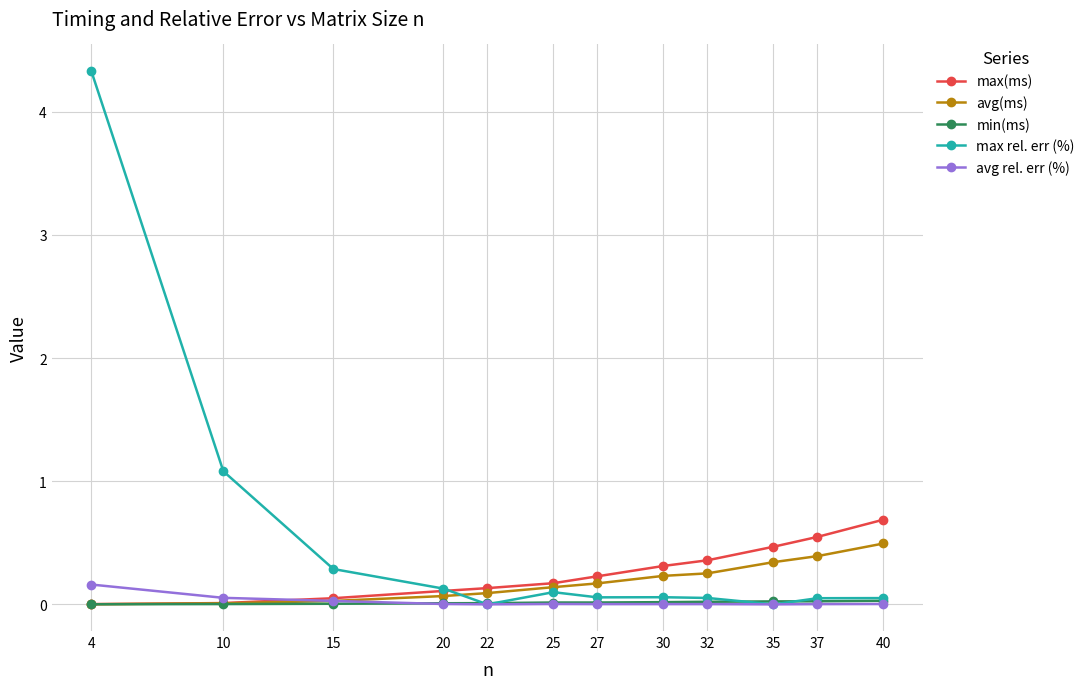

What are all the series names shown in the legend?

max(ms), avg(ms), min(ms), max rel. err (%), avg rel. err (%)